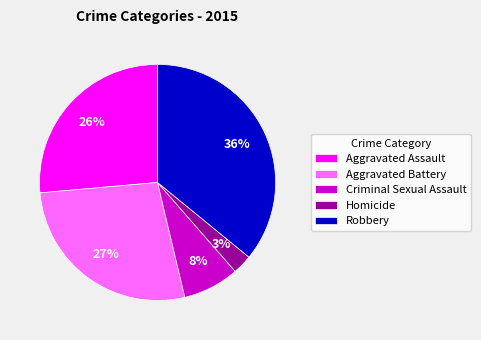

The Robbery slice represents 25% of the pie. True or false?

False